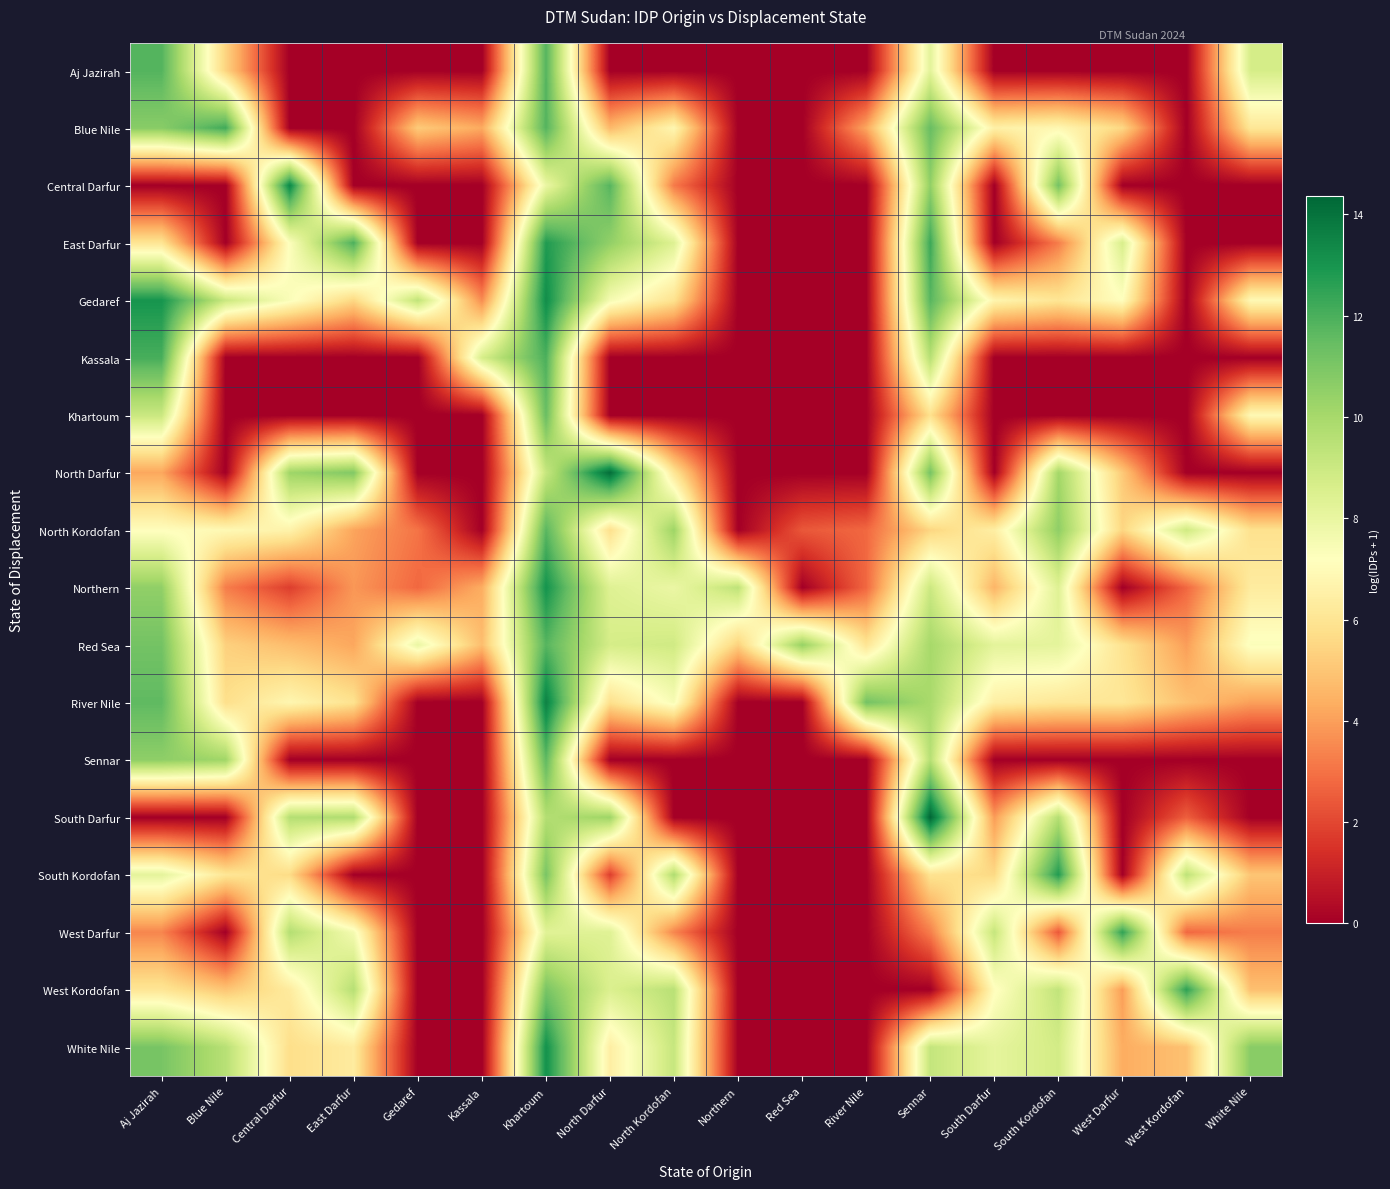

What is the difference between the highest and lowest values at South Kordofan?

12.8